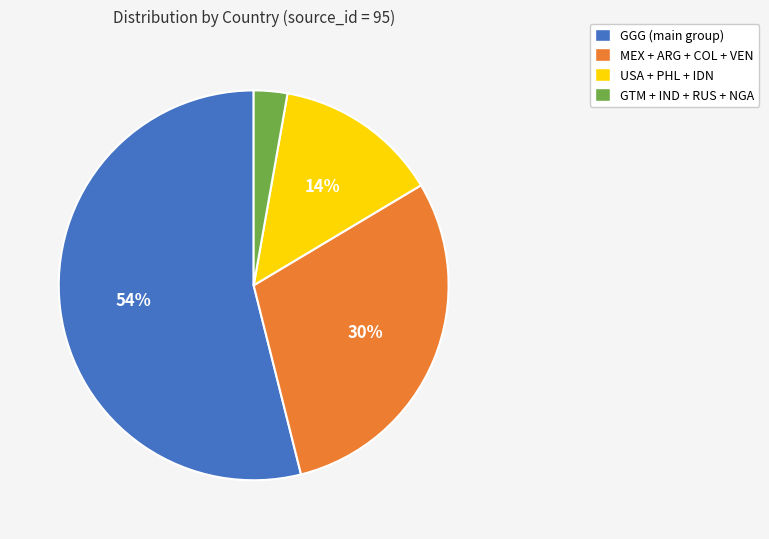

Rank the categories by value from highest to lowest.

GGG (main group), MEX + ARG + COL + VEN, USA + PHL + IDN, GTM + IND + RUS + NGA